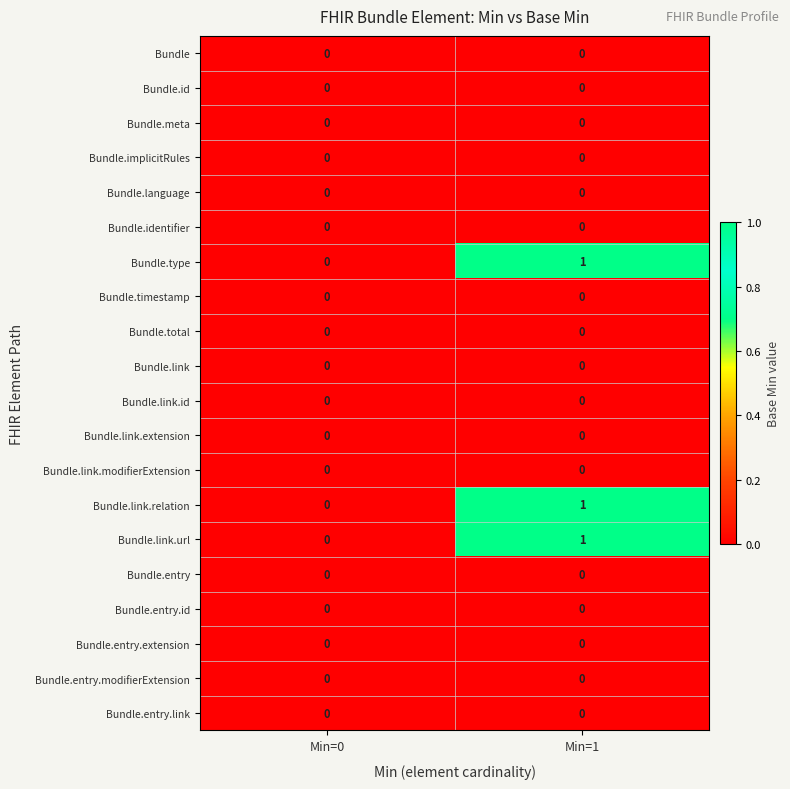

At which category is the sum across all series the highest?

Min=1